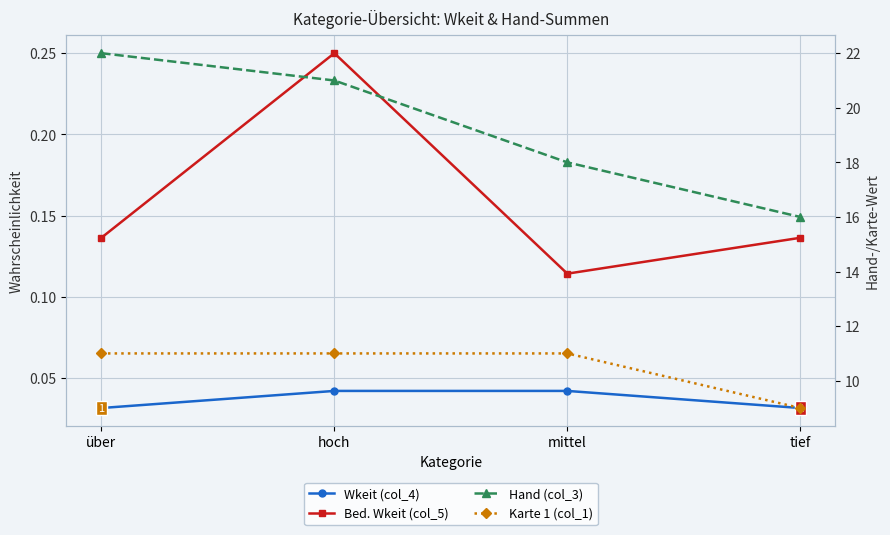

List the series in order of their peak value, highest first.

Hand (col_3), Karte 1 (col_1), Bed. Wkeit (col_5), Wkeit (col_4)